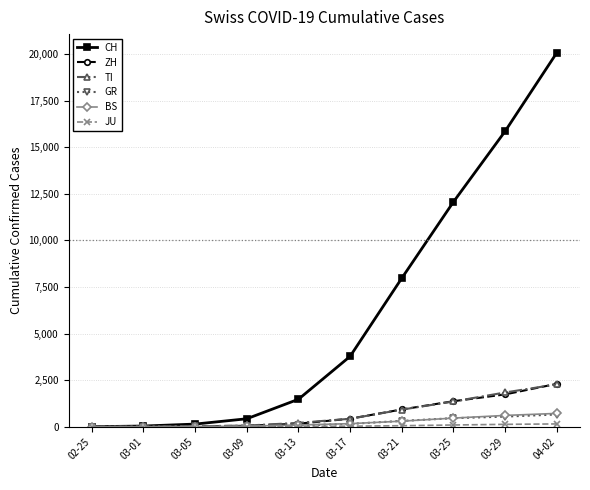

What is the greatest value displayed?

20062